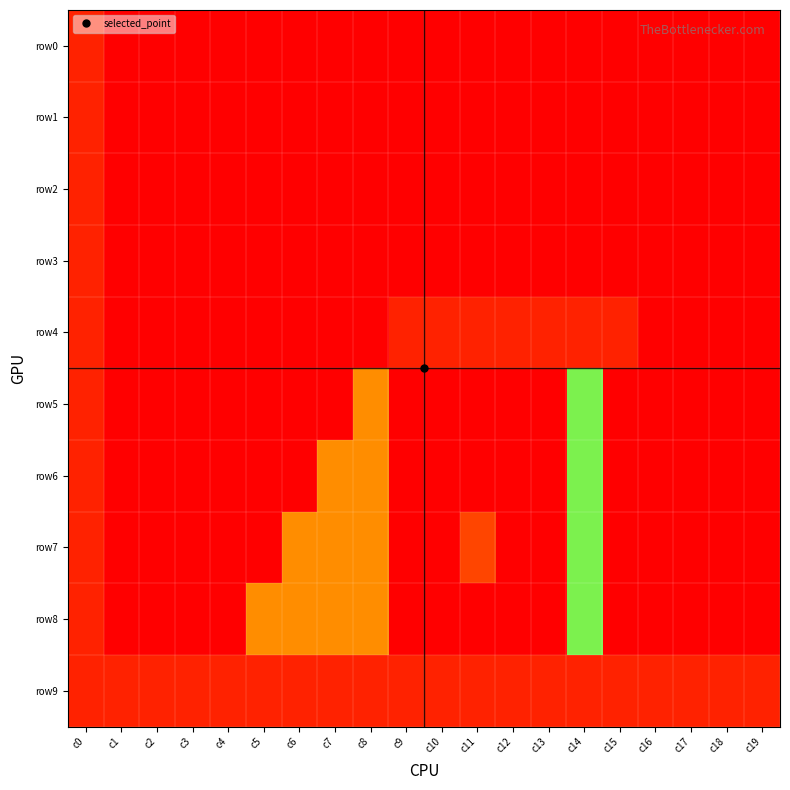

Which series has the largest total across all categories?

row8